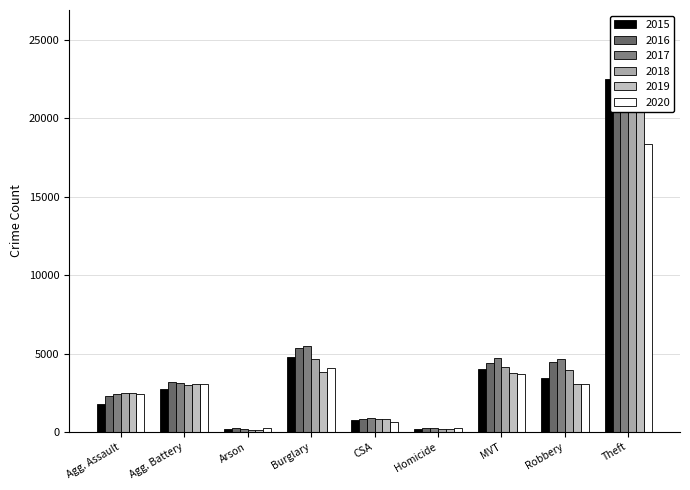

What is the maximum value for 2020?

18352